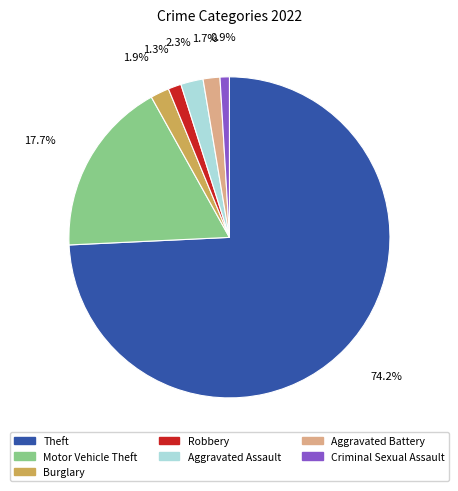

How many slices are in this pie chart?

7